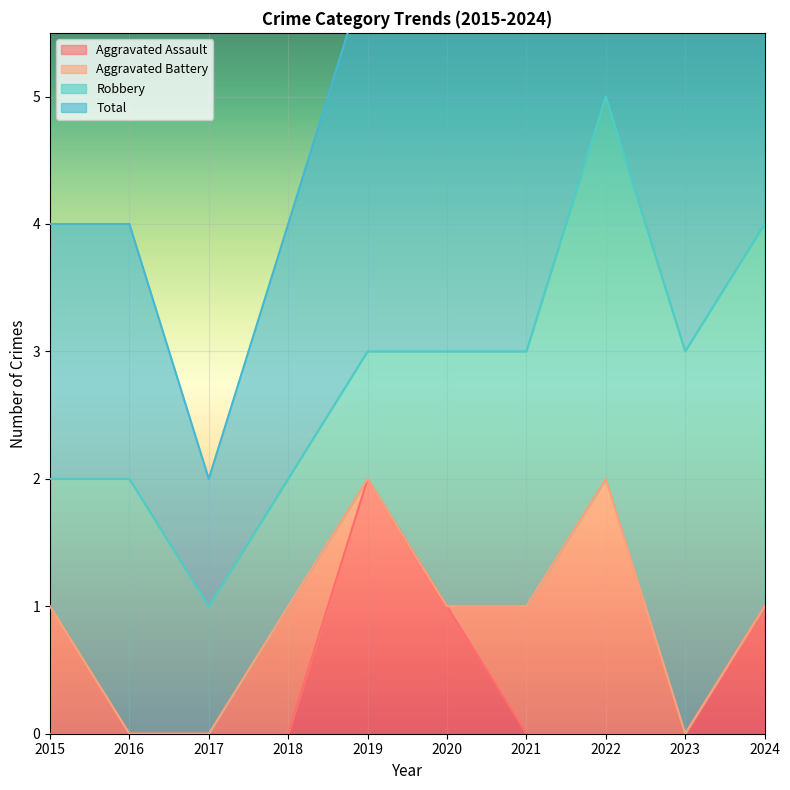

How many values in Aggravated Assault are above zero?

3